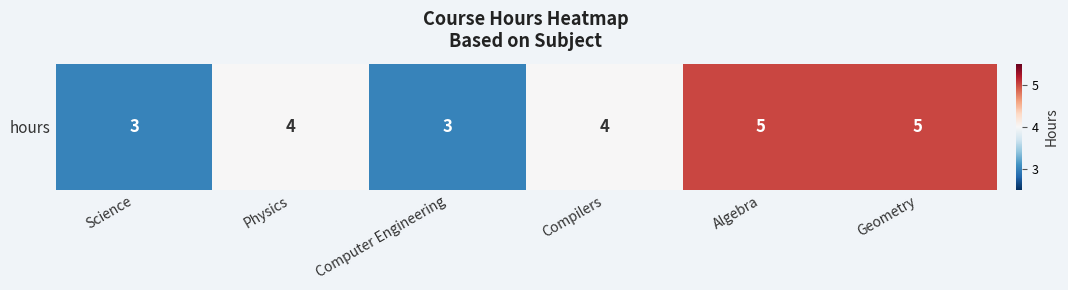

What is the change in value from Computer Engineering to Geometry?

+2